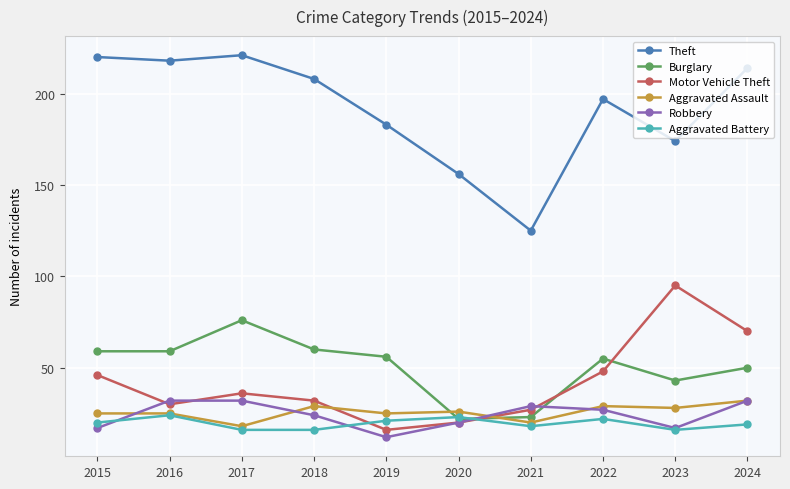

What is the value of the Theft point at the 6th from the left?

156